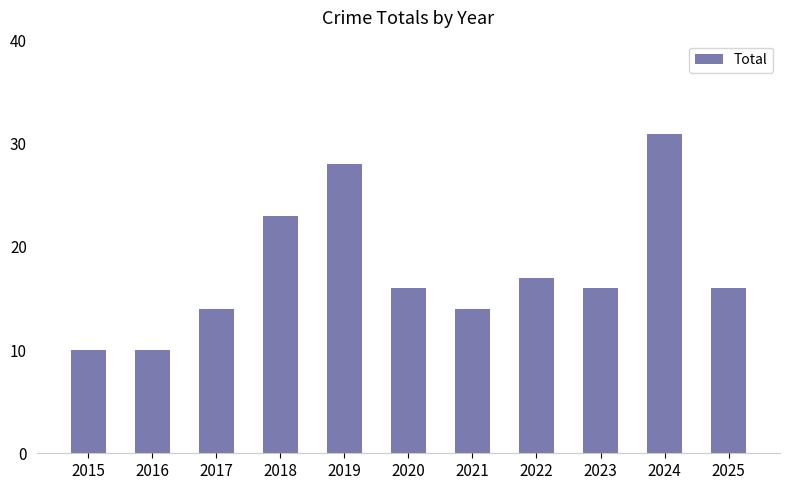

How many data points does each series have?

11